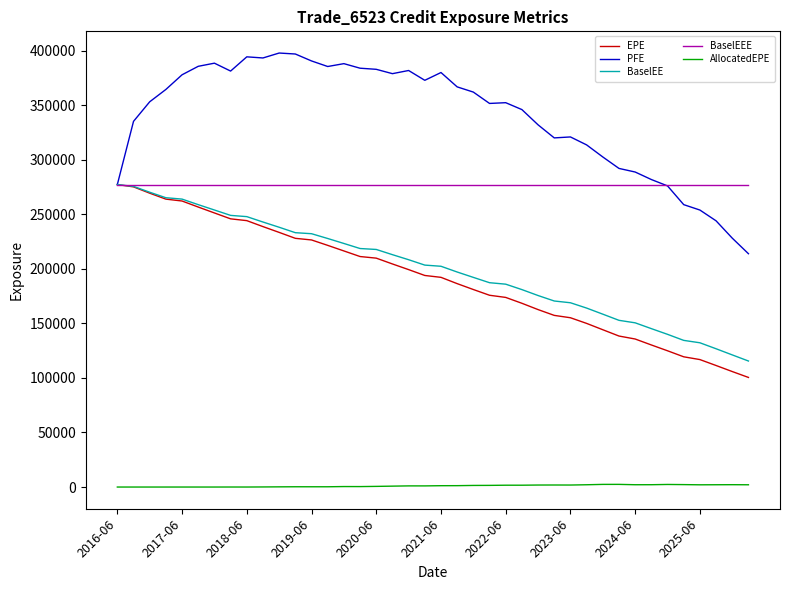

Which series has the largest total across all categories?

PFE